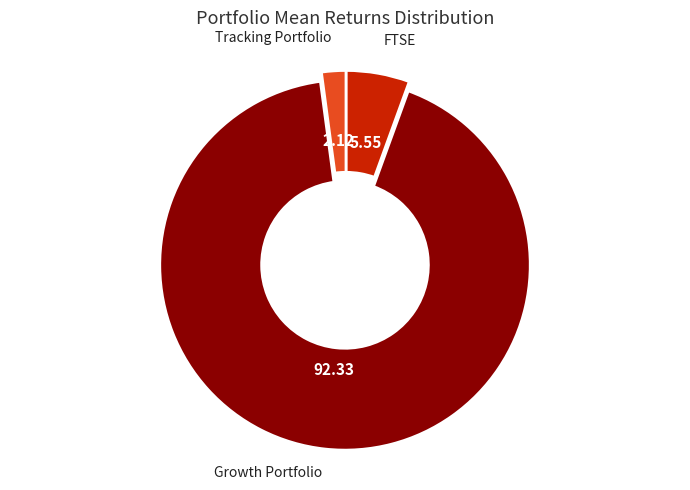

Is there any slice that represents more than half of the pie?

Yes